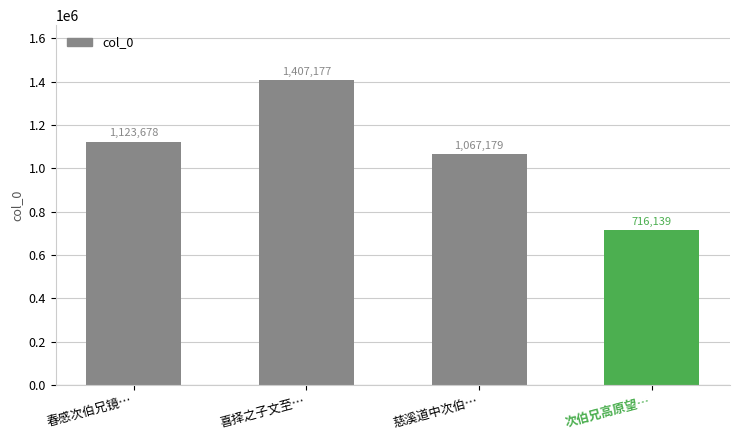

The value at 次伯兄高原望… is 716139. True or false?

True